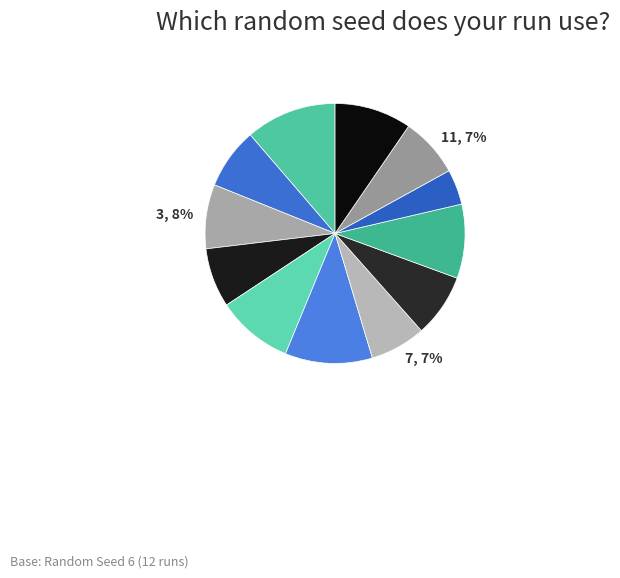

Is there any slice that represents more than half of the pie?

No